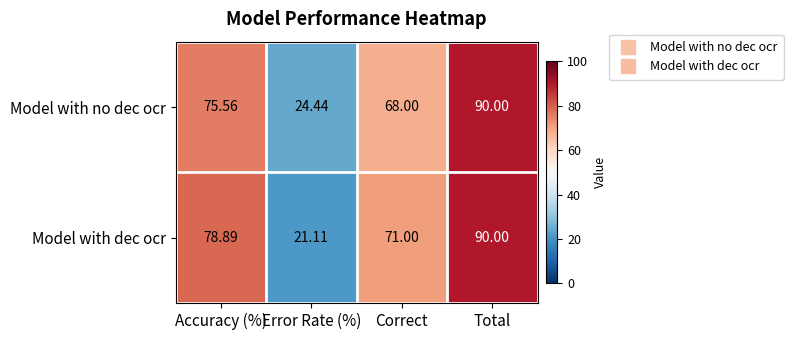

Count the number of categories in the chart.

4